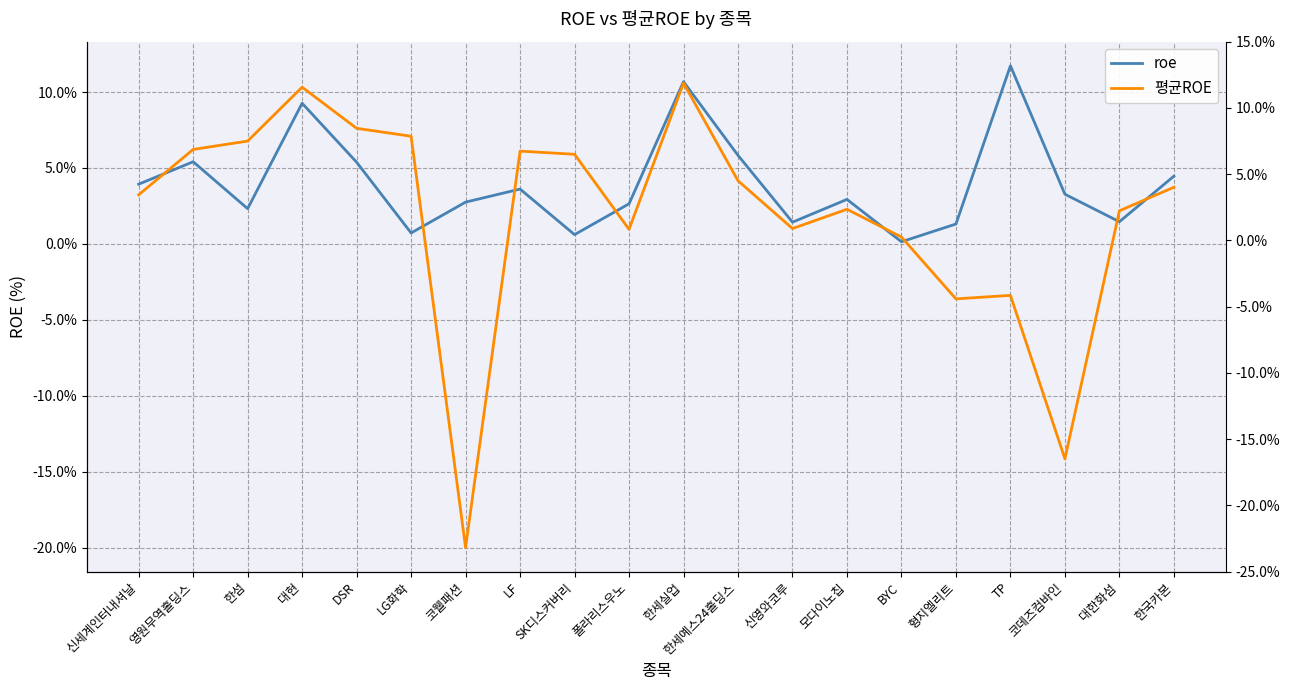

At which category does 평균ROE reach its first local valley?

코웰패션